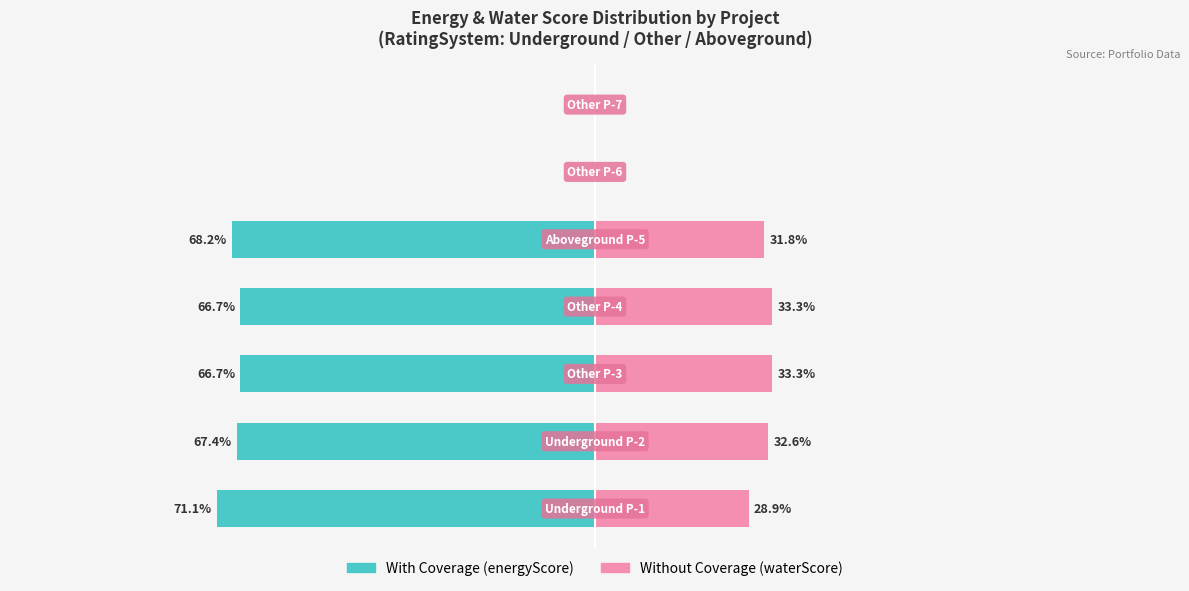

At which category is the sum across all series the highest?

5